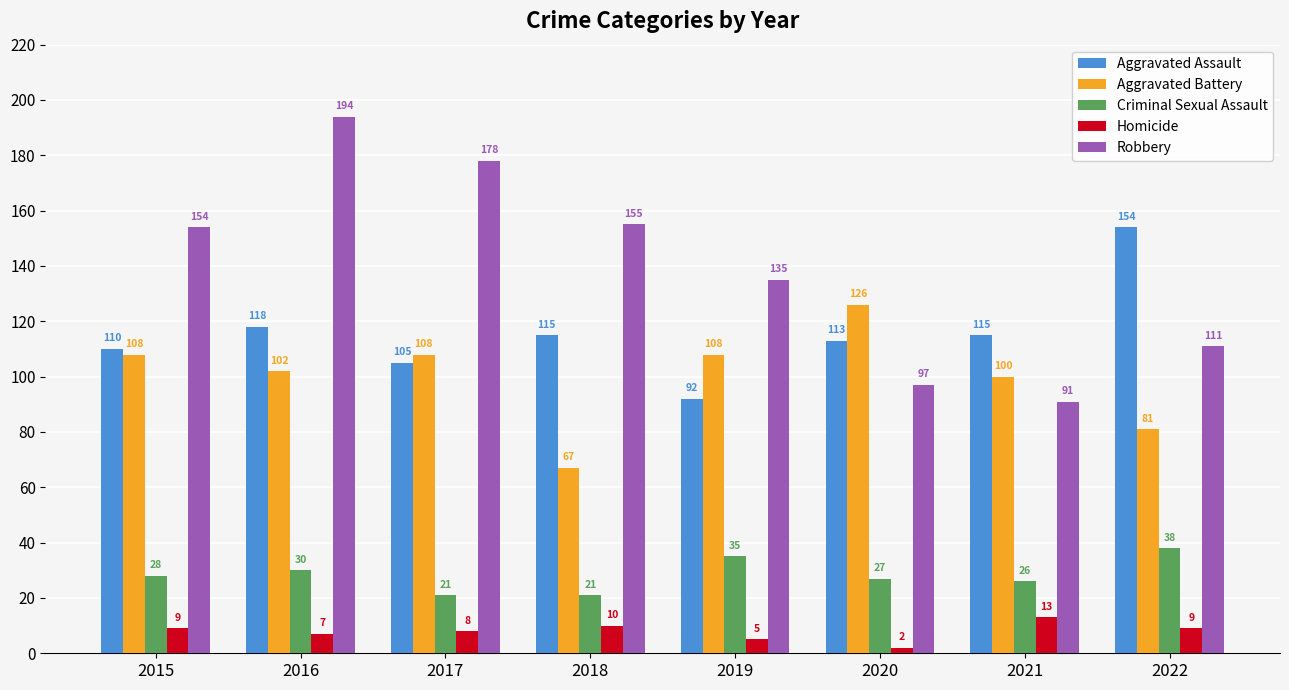

Rank the series by their maximum value, from highest to lowest.

Robbery, Aggravated Assault, Aggravated Battery, Criminal Sexual Assault, Homicide